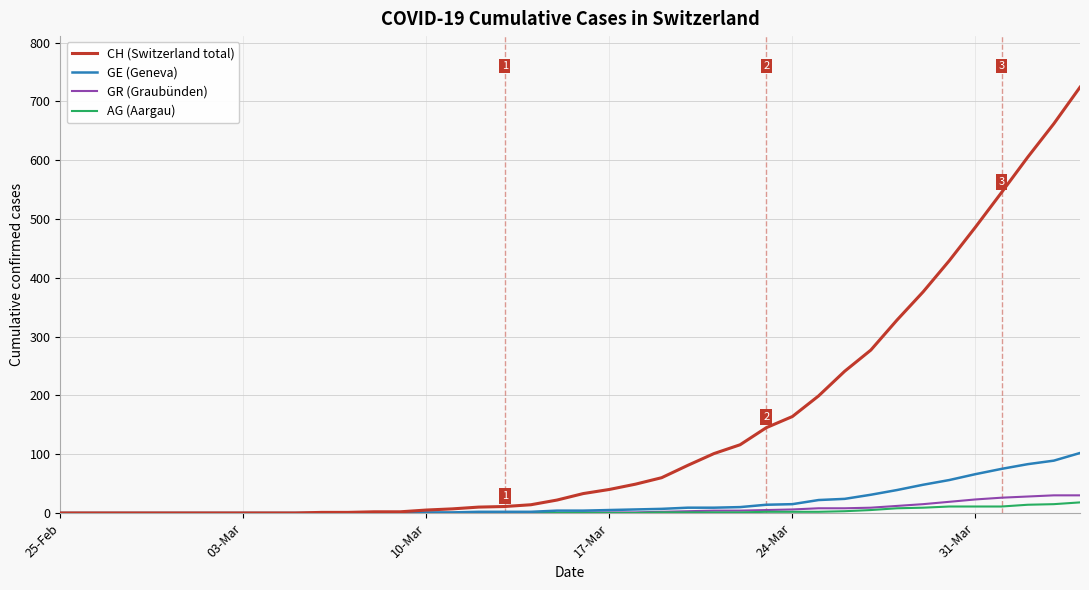

Which series has the largest total across all categories?

CH (Switzerland total)